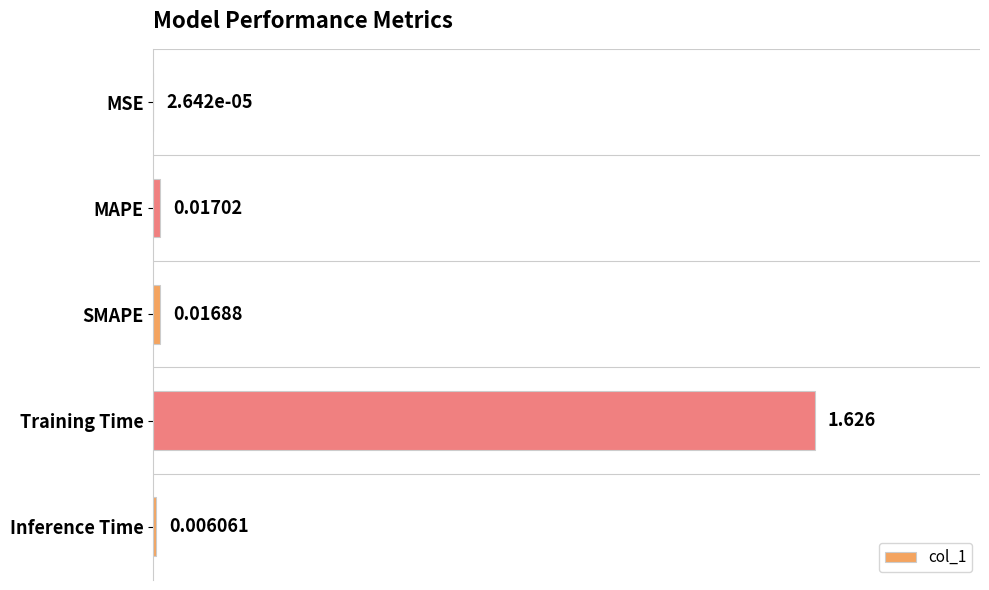

Between MSE and Inference Time, which is larger?

Inference Time